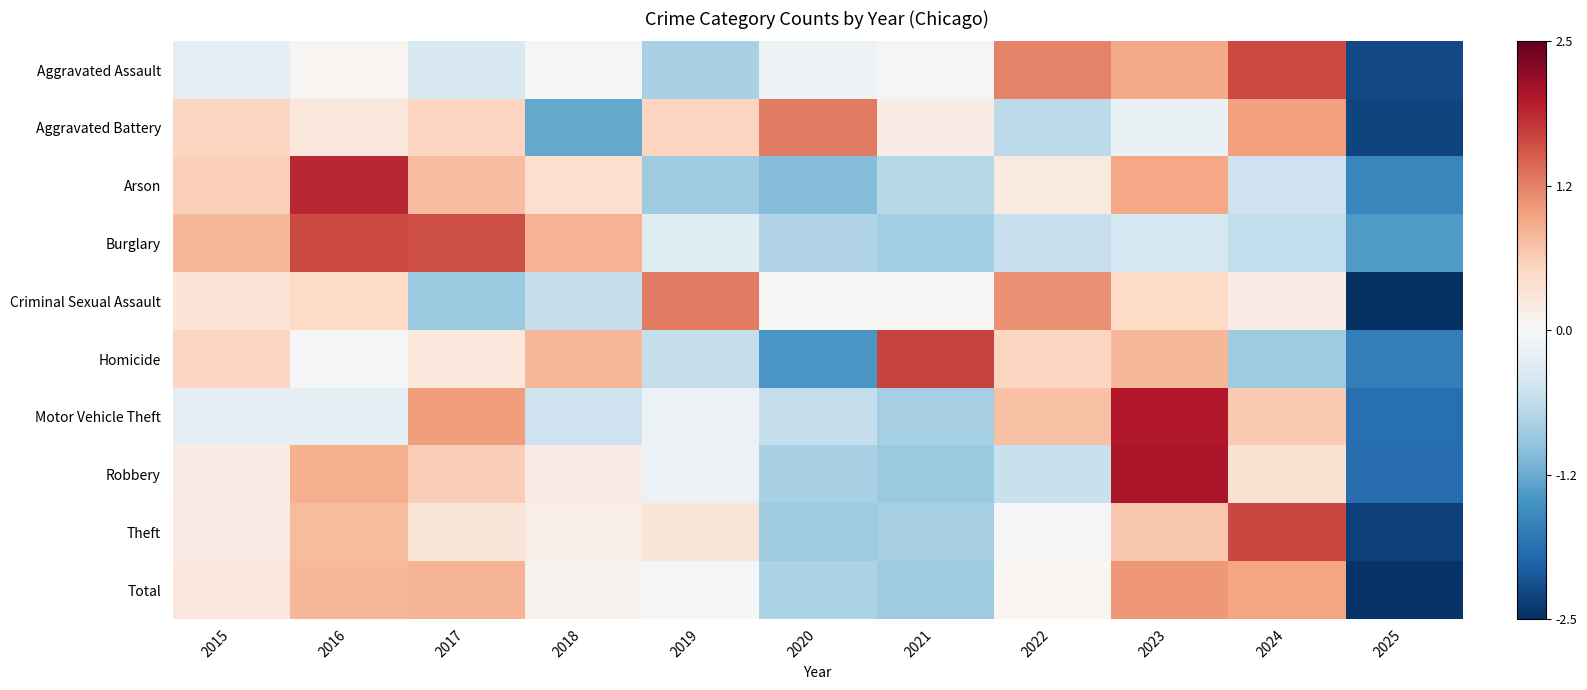

Reading left to right, list all the values displayed in this chart.

Aggravated Assault: 2015=-0.2	2016=0.0	2017=-0.4	2018=-0.1	2019=-0.8	2020=-0.1	2021=-0.1	2022=1.2	2023=0.9	2024=1.6	2025=-2.2
Aggravated Battery: 2015=0.5	2016=0.3	2017=0.5	2018=-1.3	2019=0.5	2020=1.3	2021=0.2	2022=-0.7	2023=-0.2	2024=1.0	2025=-2.3
Arson: 2015=0.6	2016=1.9	2017=0.8	2018=0.4	2019=-0.9	2020=-1.1	2021=-0.7	2022=0.2	2023=1.0	2024=-0.5	2025=-1.6
Burglary: 2015=0.8	2016=1.6	2017=1.6	2018=0.9	2019=-0.3	2020=-0.7	2021=-0.8	2022=-0.6	2023=-0.4	2024=-0.6	2025=-1.4
Criminal Sexual Assault: 2015=0.3	2016=0.5	2017=-0.9	2018=-0.6	2019=1.3	2020=0.0	2021=0.0	2022=1.1	2023=0.5	2024=0.2	2025=-2.5
Homicide: 2015=0.5	2016=-0.0	2017=0.3	2018=0.8	2019=-0.6	2020=-1.4	2021=1.7	2022=0.5	2023=0.8	2024=-0.9	2025=-1.7
Motor Vehicle Theft: 2015=-0.3	2016=-0.2	2017=1.0	2018=-0.5	2019=-0.1	2020=-0.6	2021=-0.8	2022=0.7	2023=2.0	2024=0.6	2025=-1.9
Robbery: 2015=0.2	2016=0.9	2017=0.6	2018=0.2	2019=-0.1	2020=-0.8	2021=-0.9	2022=-0.6	2023=2.0	2024=0.4	2025=-1.9
Theft: 2015=0.2	2016=0.8	2017=0.3	2018=0.2	2019=0.3	2020=-0.9	2021=-0.8	2022=-0.0	2023=0.7	2024=1.7	2025=-2.3
Total: 2015=0.3	2016=0.8	2017=0.9	2018=0.1	2019=-0.0	2020=-0.8	2021=-0.9	2022=0.1	2023=1.1	2024=1.0	2025=-2.4